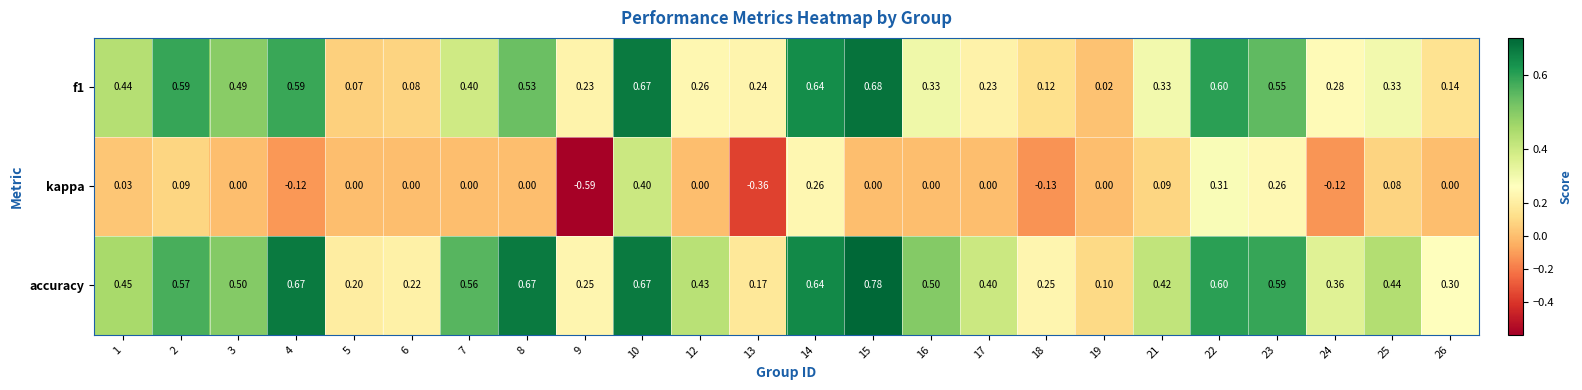

Which series has the largest total across all categories?

accuracy